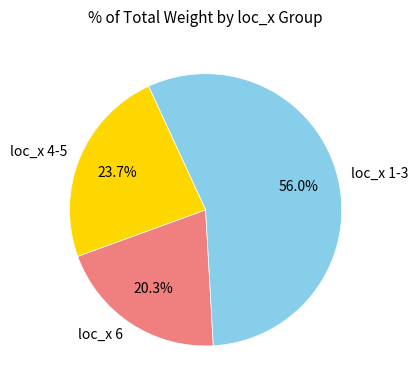

Do loc_x 6 and loc_x 4-5 together represent more than half of the pie?

No